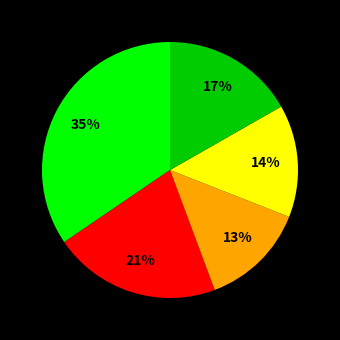

To the nearest percent, what is the average slice percentage?

20%